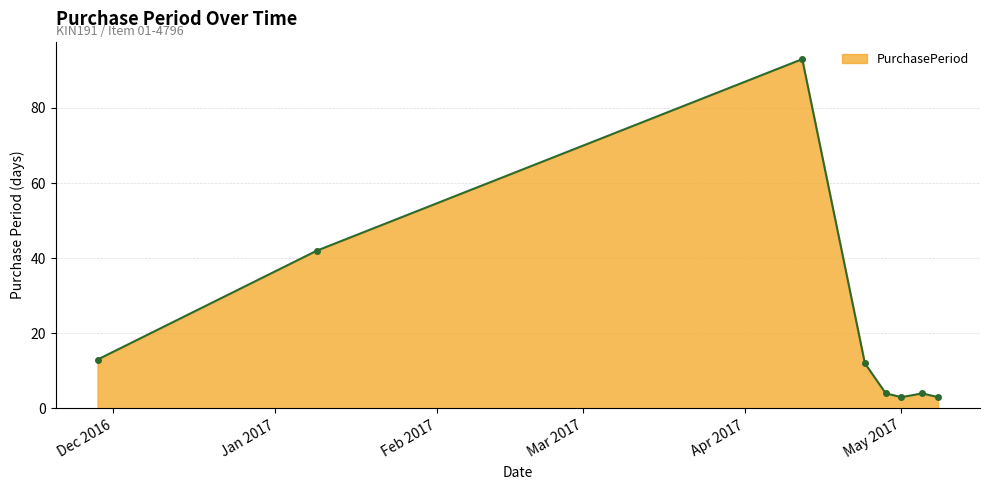

What is the sum of all values?

174